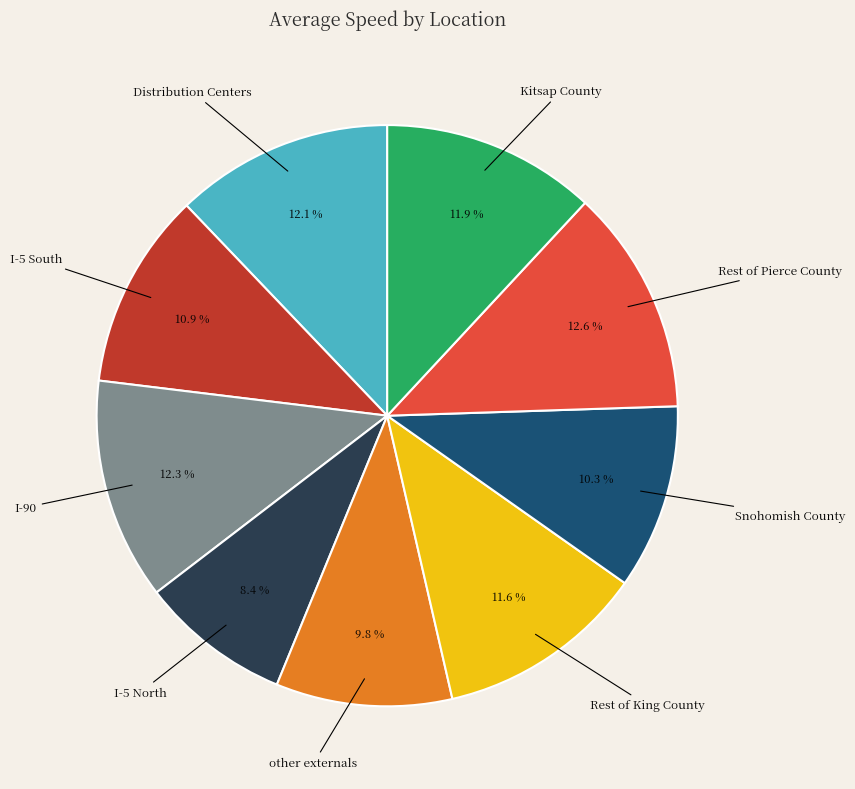

Is there any slice that represents more than half of the pie?

No